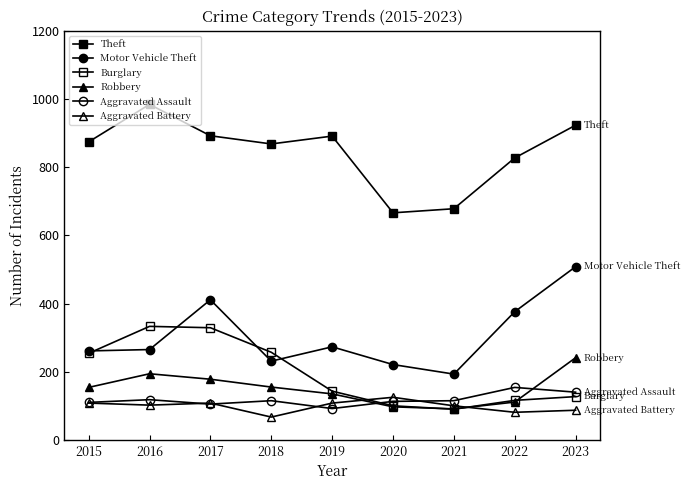

How many interior local valleys does the Aggravated Battery series have?

3